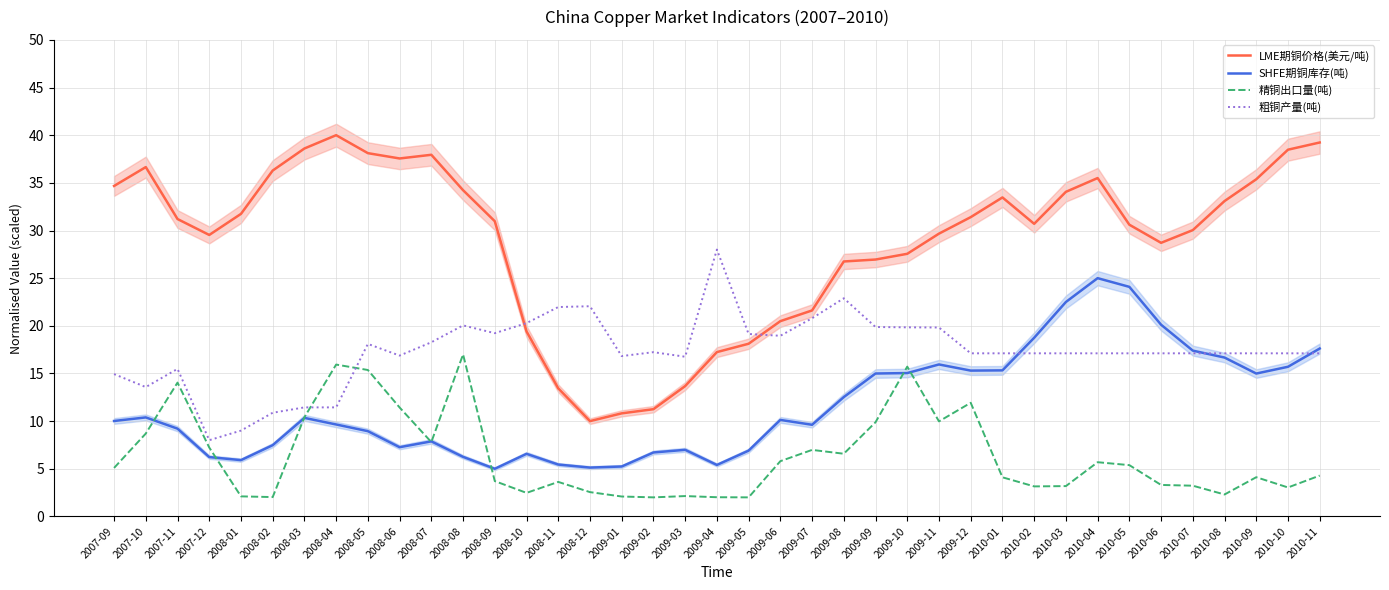

Which series changed the most between 2008-09 and 2010-01?

SHFE期铜库存(吨)